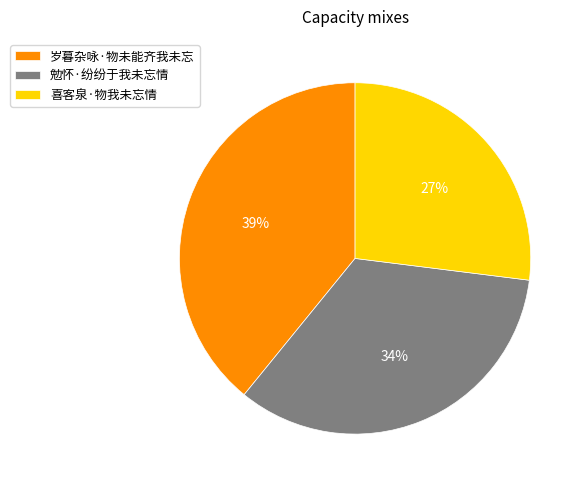

True or false: 喜客泉·物我未忘情 accounts for 36% of the total.

False